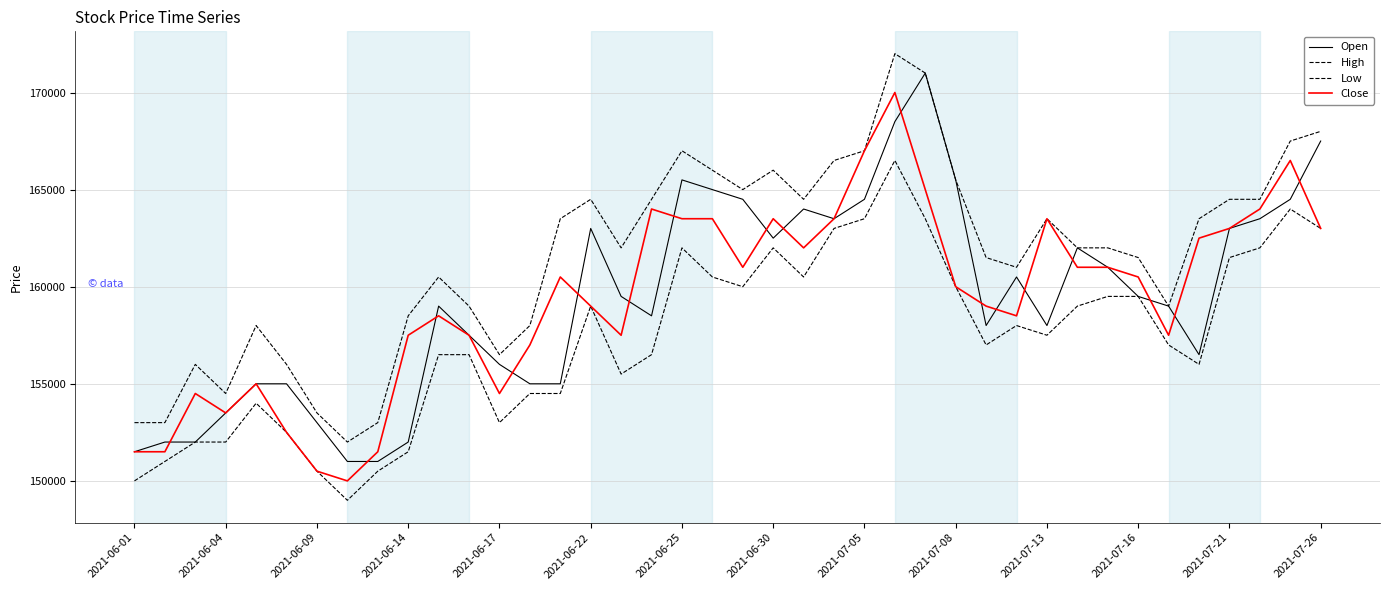

Count the number of data series in this chart.

4